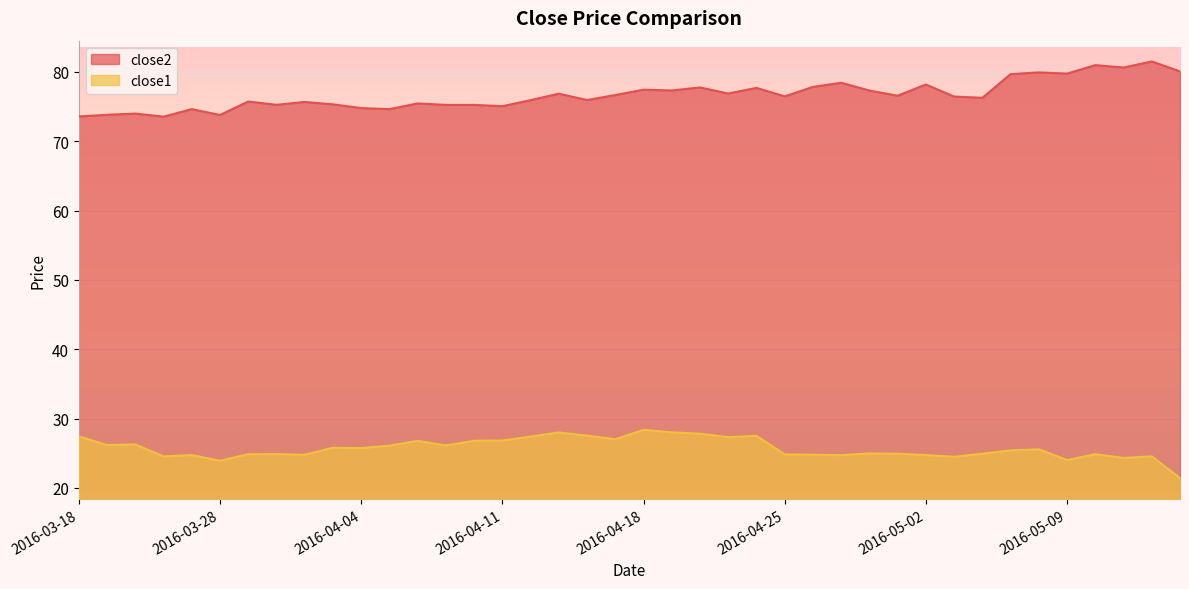

How many values in the close2 series are below 76?

18